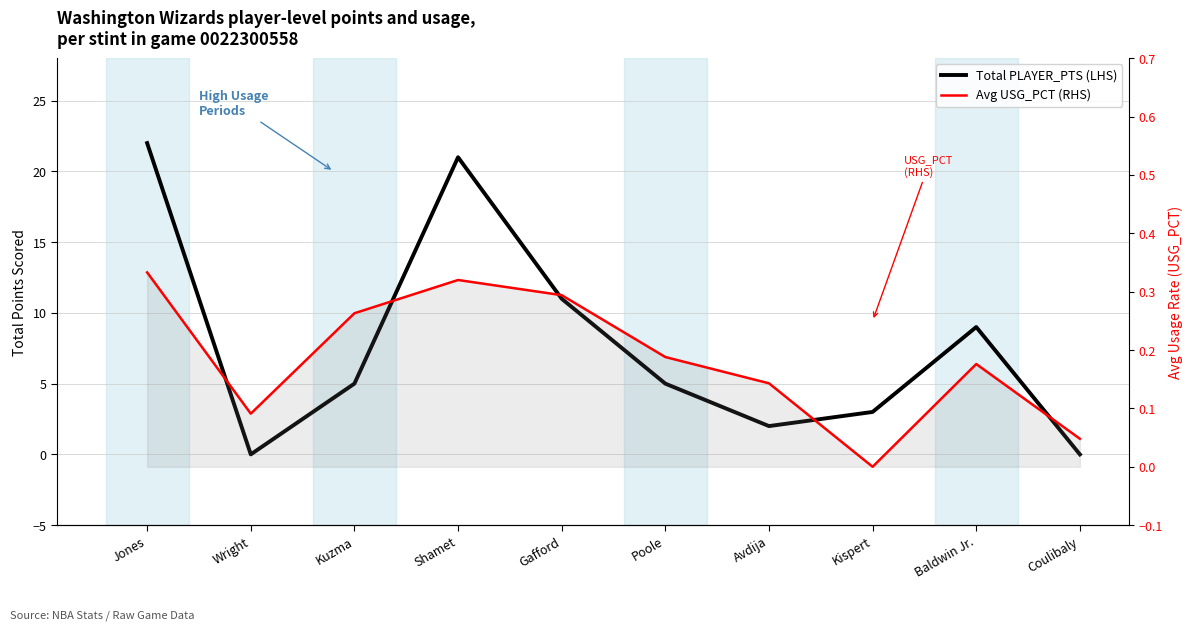

Reading right to left, list all the values displayed in this chart.

Total PLAYER_PTS: Coulibaly=0.0	Baldwin Jr.=9.0	Kispert=3.0	Avdija=2.0	Poole=5.0	Gafford=11.0	Shamet=21.0	Kuzma=5.0	Wright=0.0	Jones=22.0
Avg USG_PCT: Coulibaly=0.0	Baldwin Jr.=0.2	Kispert=0.0	Avdija=0.1	Poole=0.2	Gafford=0.3	Shamet=0.3	Kuzma=0.3	Wright=0.1	Jones=0.3